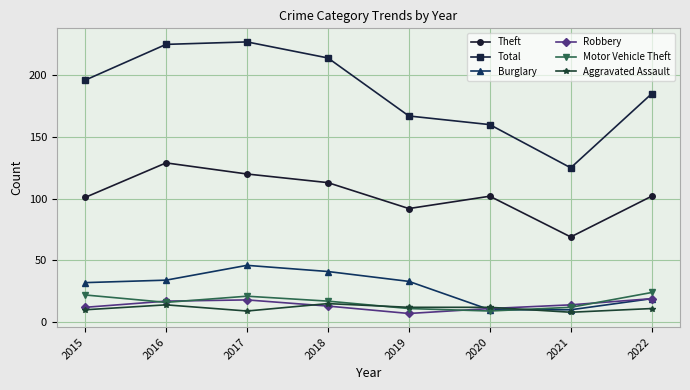

Is it true that Total equals 370 at 2017?

False